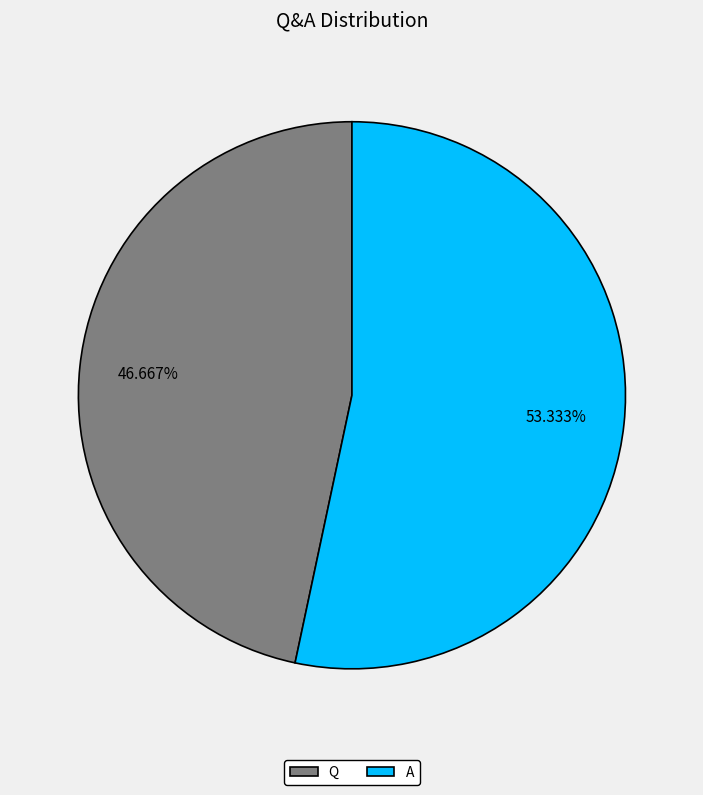

The Q slice represents 47% of the pie. True or false?

True